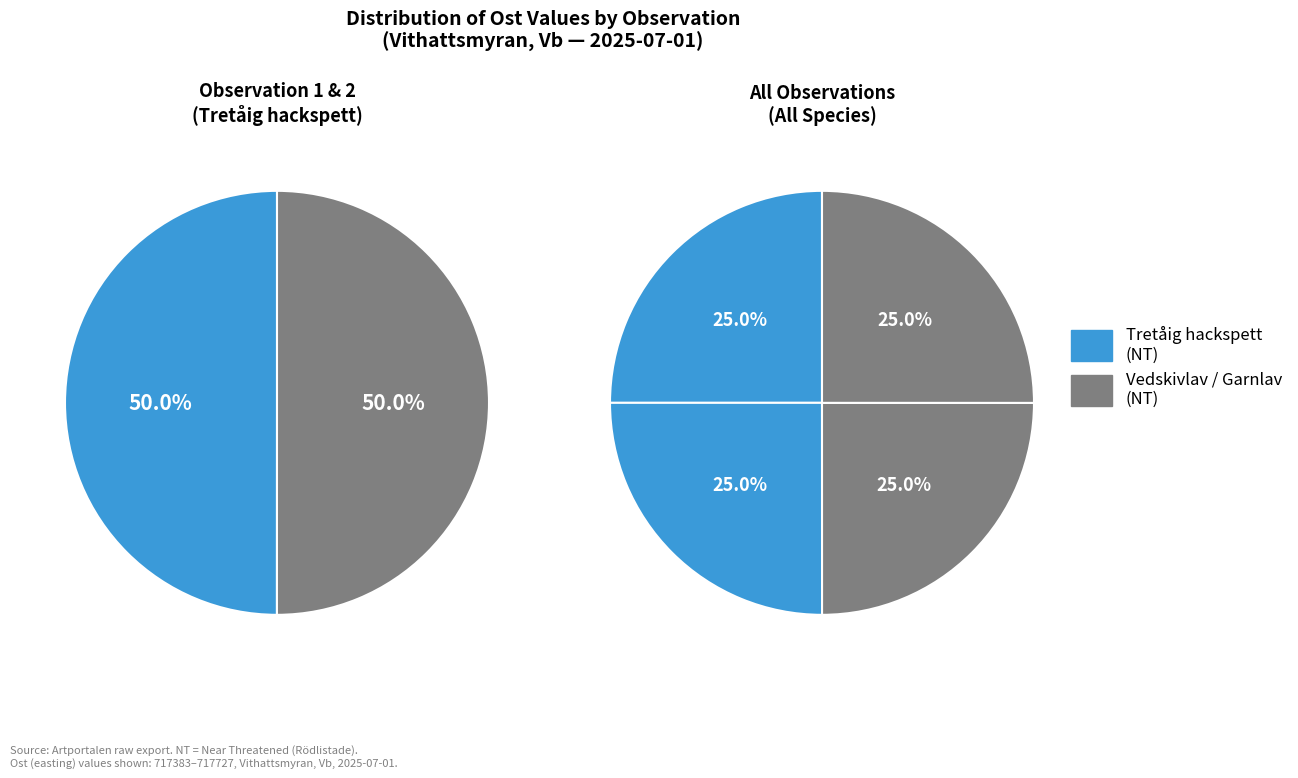

True or false: Tretåig hackspett (126493423) accounts for 25% of the total.

True